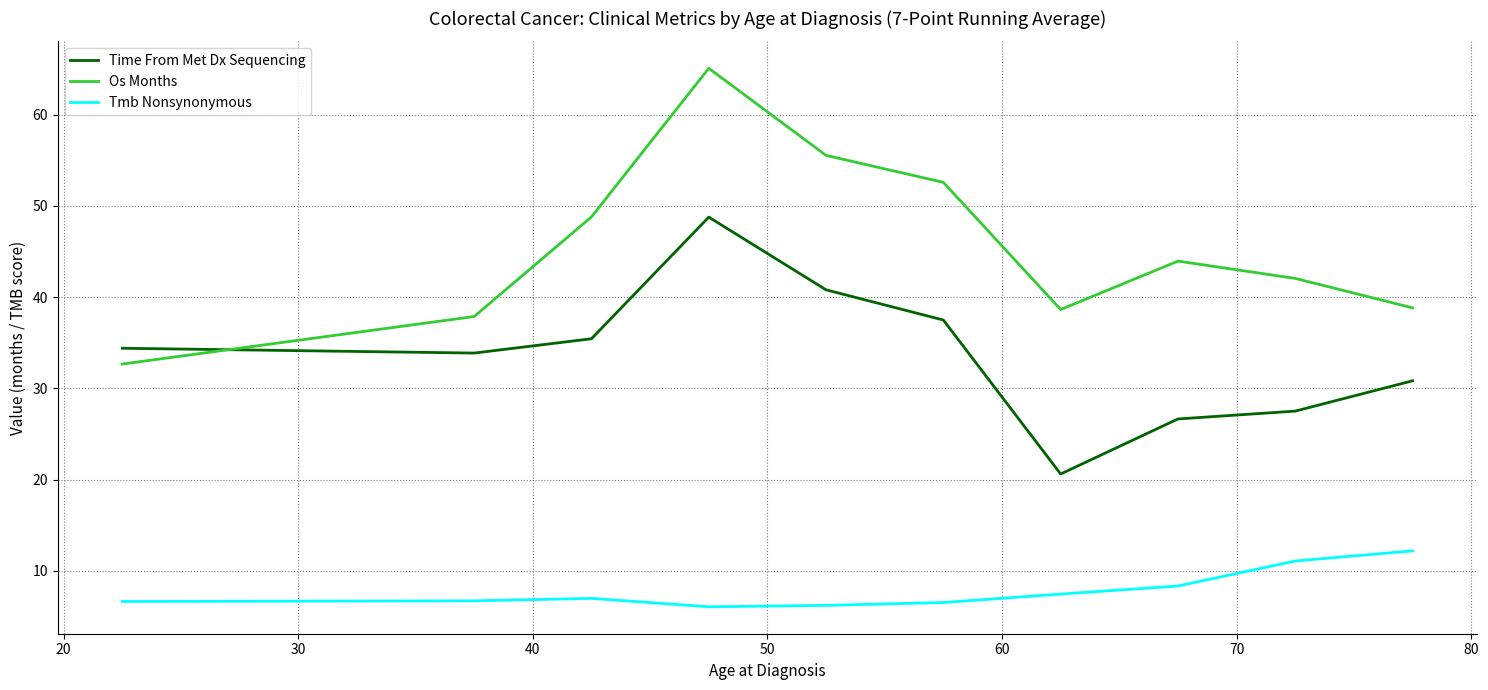

True or false: Tmb Nonsynonymous and Os Months cross at least once.

False